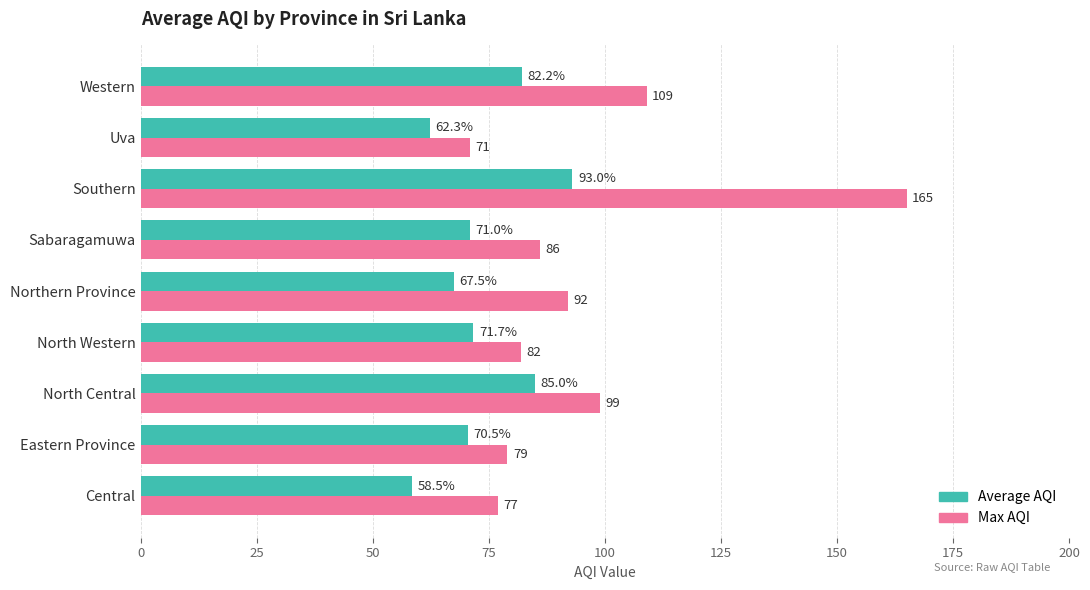

At which label is Average AQI closest to 75?

North Western